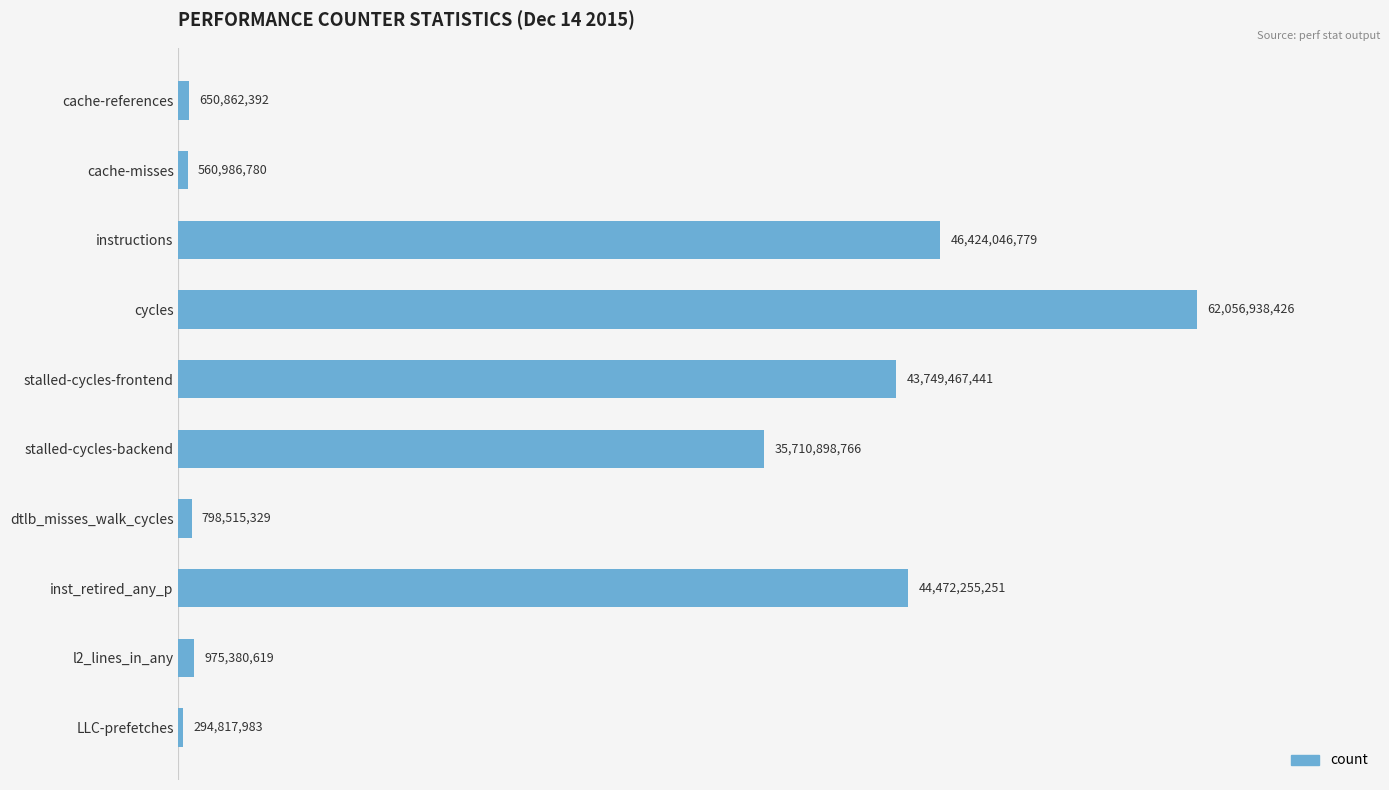

What is the average value?

23569416977